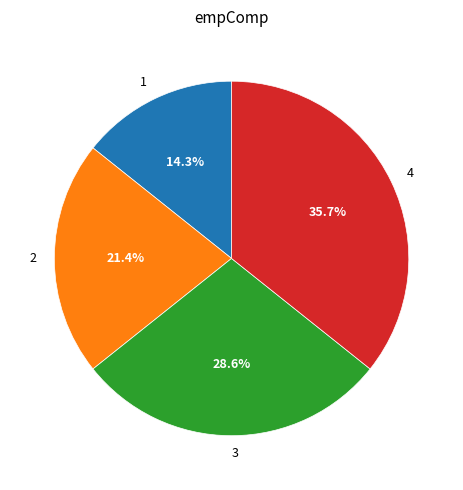

Rank the categories by value from lowest to highest.

1, 2, 3, 4